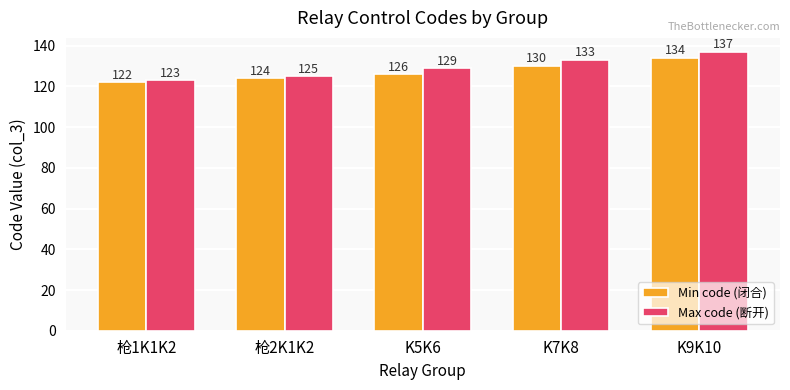

Reading left to right, list all the values displayed in this chart.

Min code (闭合): 枪1K1K2=122	枪2K1K2=124	K5K6=126	K7K8=130	K9K10=134
Max code (断开): 枪1K1K2=123	枪2K1K2=125	K5K6=129	K7K8=133	K9K10=137